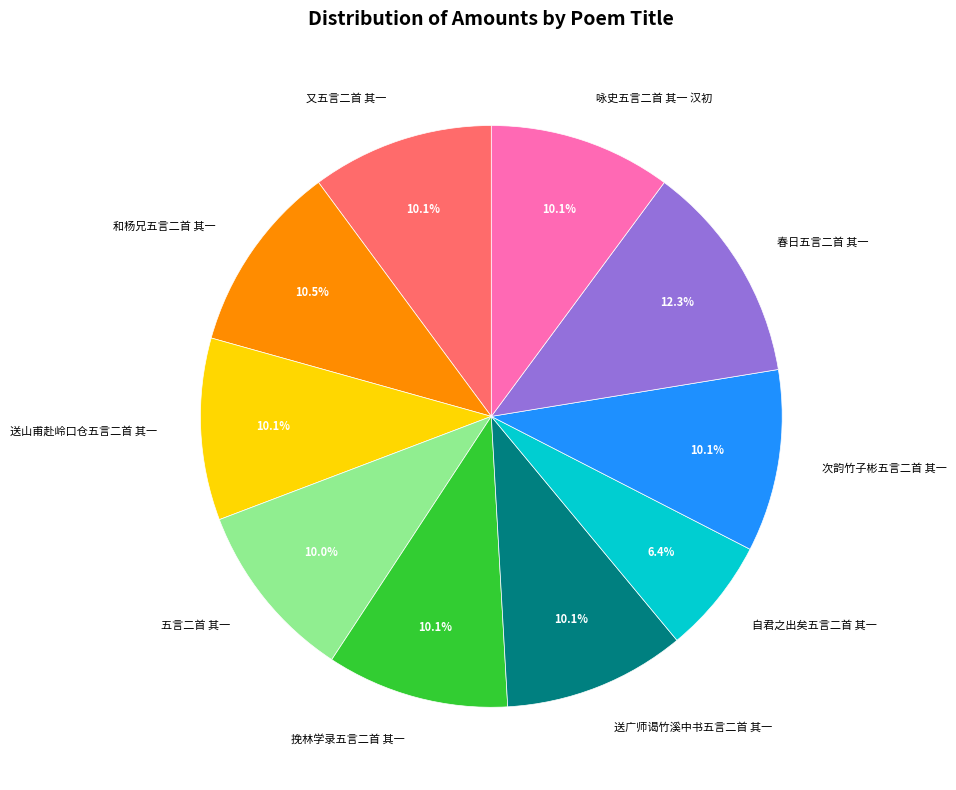

Count the number of slices in the pie.

10